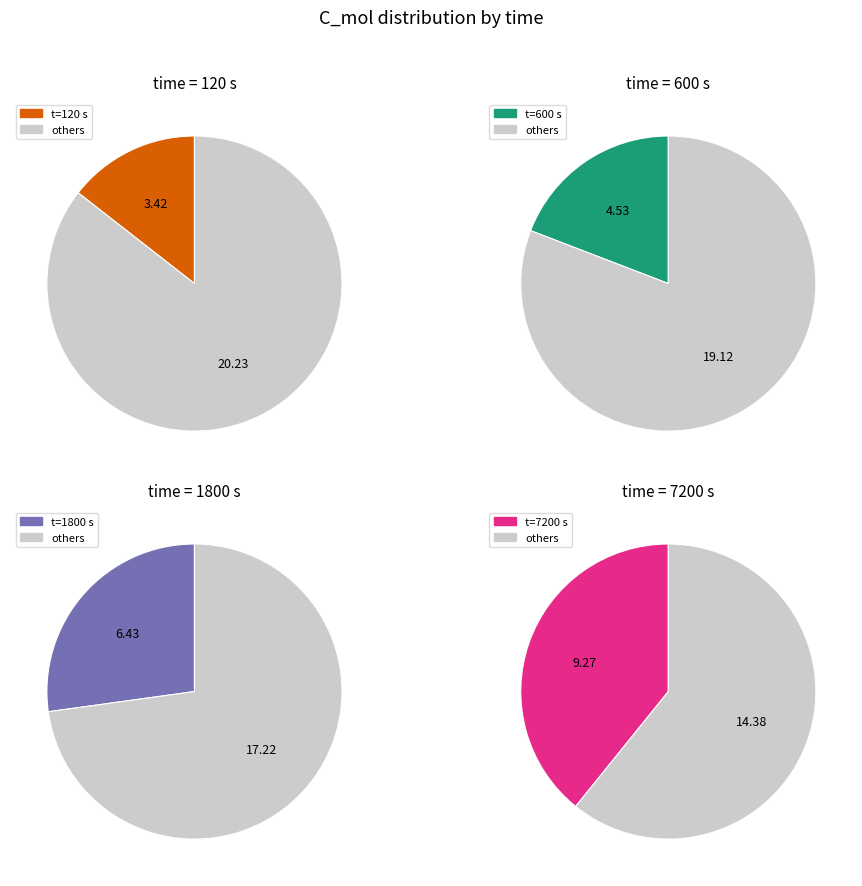

To the nearest percent, what percentage of the pie is 1800?

27%